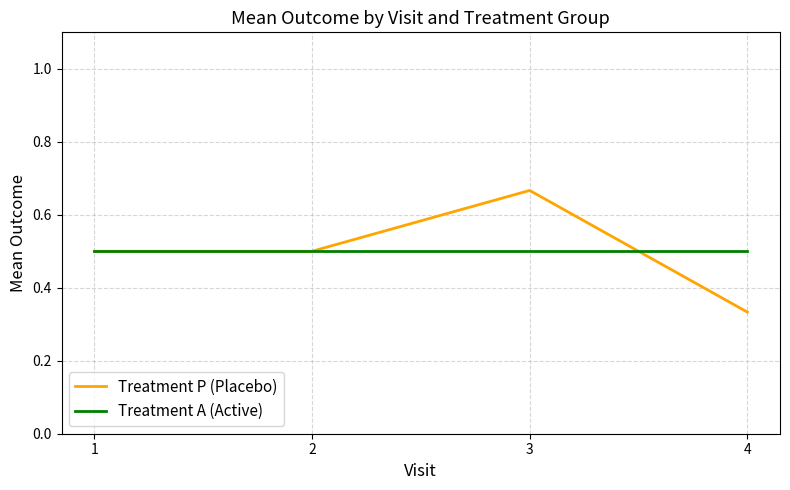

What is the maximum value for Treatment A (Active)?

0.5